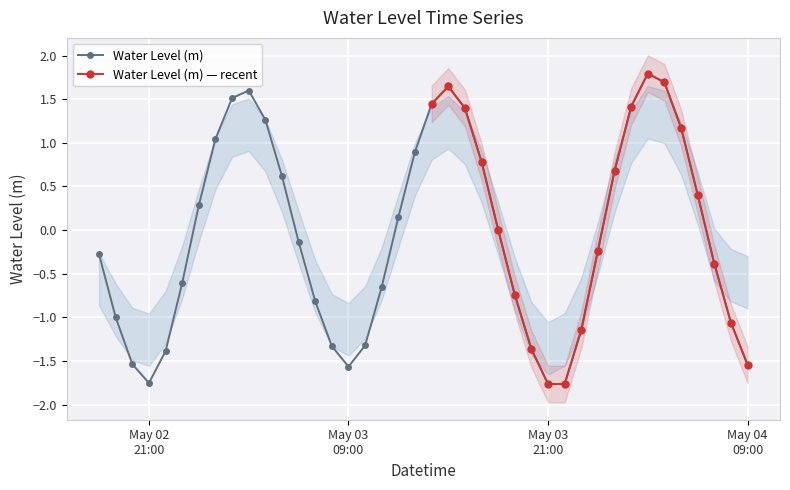

What is the highest value of the Water Level (m) series?

1.8